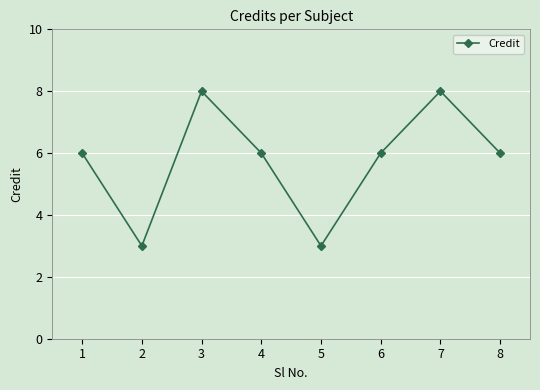

What is the difference between the values at 2 and 8?

3